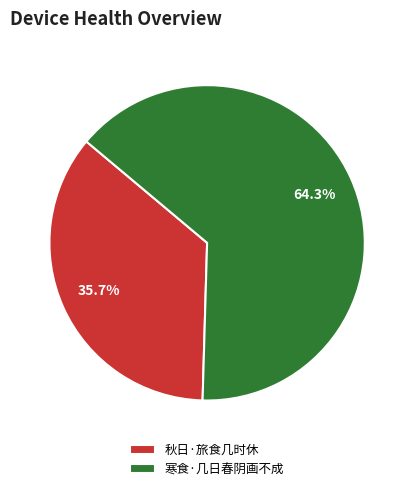

The 秋日·旅食几时休 slice represents 36% of the pie. True or false?

True